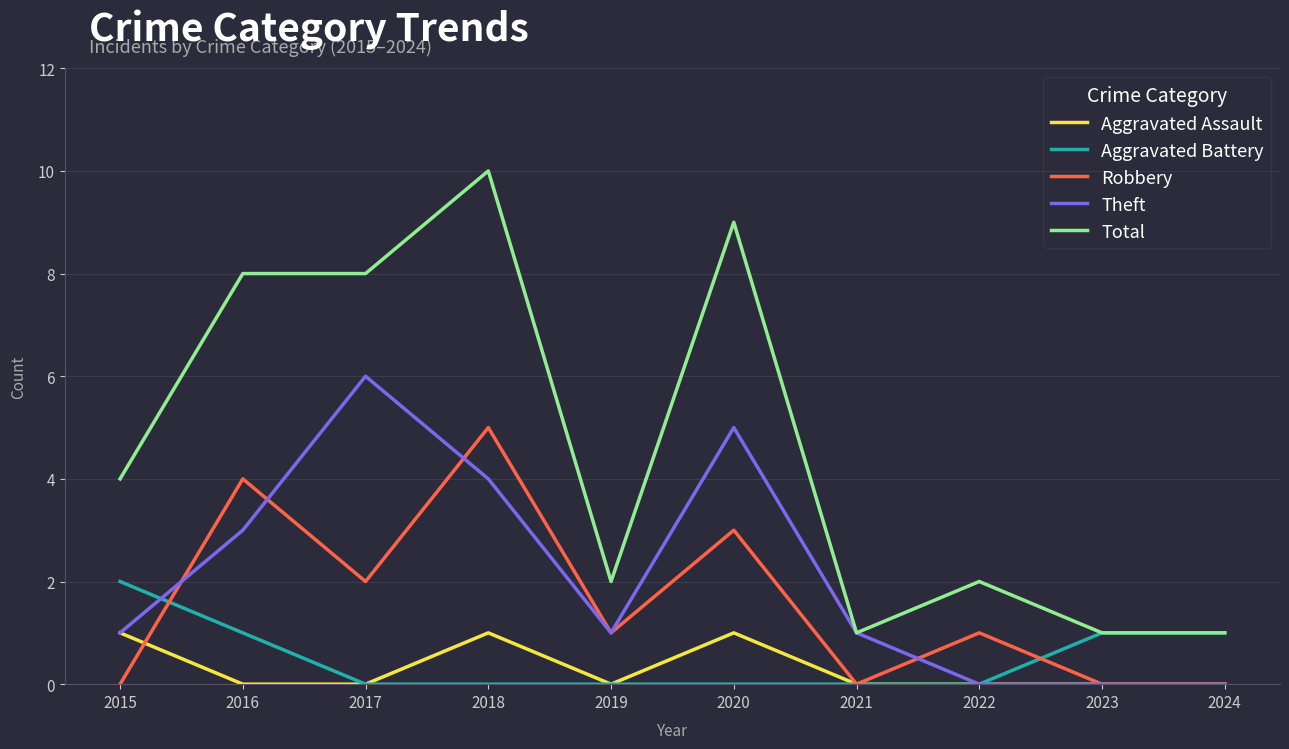

In Aggravated Assault, how many points are higher than both neighbors (excluding endpoints)?

2